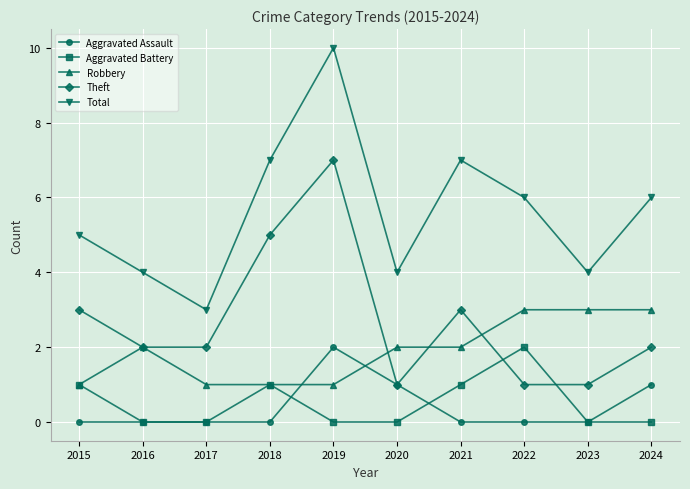

Which series has the widest spread of values?

Total